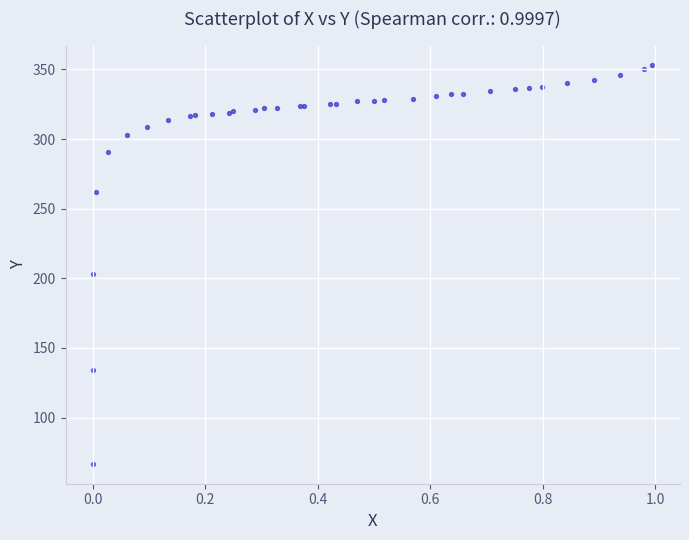

What Y value in the scatter plot is closest to 209?

203.0